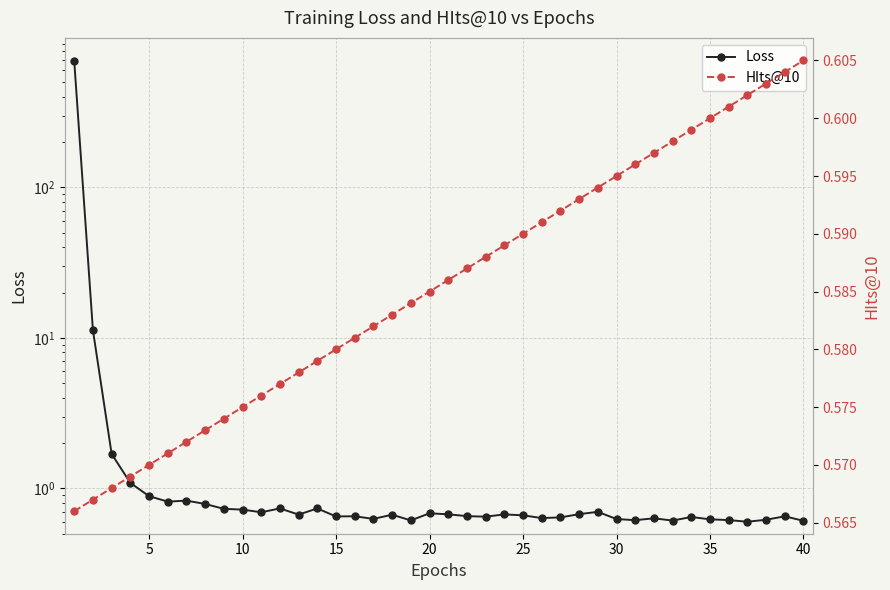

Is it true that Loss equals 0.7 at 25?

True